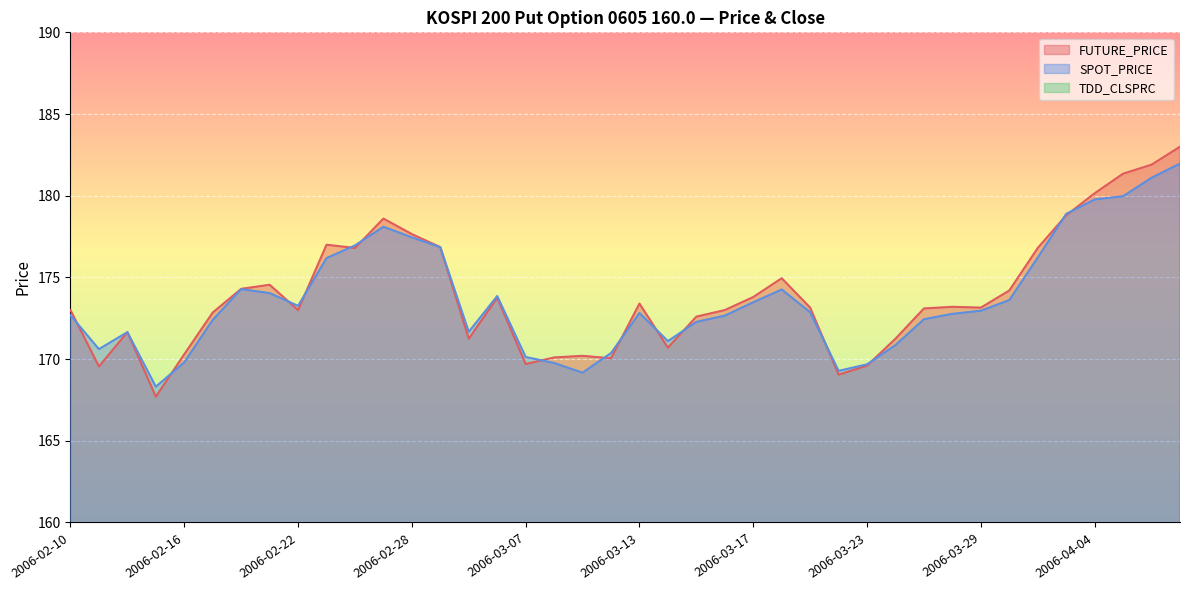

Reading left to right, transcribe all the data shown in this chart.

FUTURE_PRICE: 173.0	169.6	171.7	167.7	170.3	172.8	174.3	174.6	173.0	177.0	176.8	178.6	177.7	176.8	171.2	173.8	169.7	170.1	170.2	170.1	173.4	170.7	172.6	173.0	173.8	174.9	173.2	169.1	169.6	171.2	173.1	173.2	173.2	174.2	176.8	178.8	180.2	181.3	181.9	183.0
SPOT_PRICE: 172.7	170.6	171.7	168.3	169.8	172.4	174.3	174.0	173.3	176.2	177.0	178.1	177.4	176.8	171.7	173.9	170.1	169.8	169.2	170.4	172.8	171.1	172.3	172.7	173.5	174.3	172.9	169.3	169.7	170.9	172.4	172.8	173.0	173.6	176.2	178.9	179.8	180.0	181.1	182.0
TDD_CLSPRC: 2.9	4.3	3.3	4.5	4.0	3.4	2.7	2.8	3.1	1.9	1.7	1.3	1.5	1.1	2.2	2.1	2.6	3.5	2.6	2.5	1.6	2.3	1.8	1.6	1.4	1.2	1.5	2.2	2.0	1.6	1.1	0.9	0.9	0.8	0.5	0.2	0.2	0.2	0.2	0.2